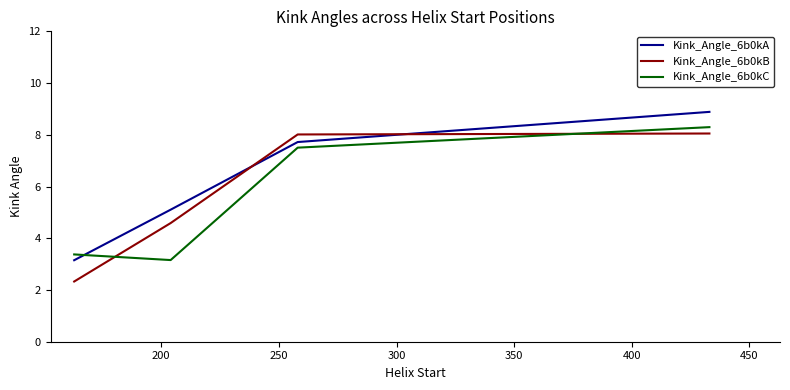

After their last crossing, which series has the higher values: Kink_Angle_6b0kB or Kink_Angle_6b0kC?

Kink_Angle_6b0kC